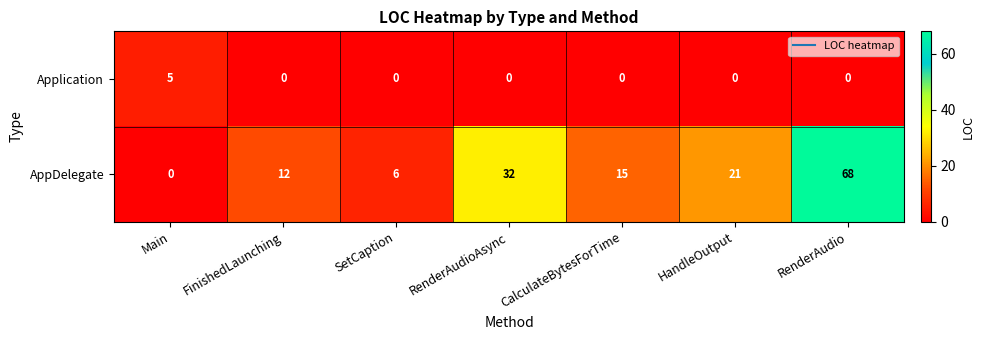

The Application series shows 0 at RenderAudio. True or false?

True